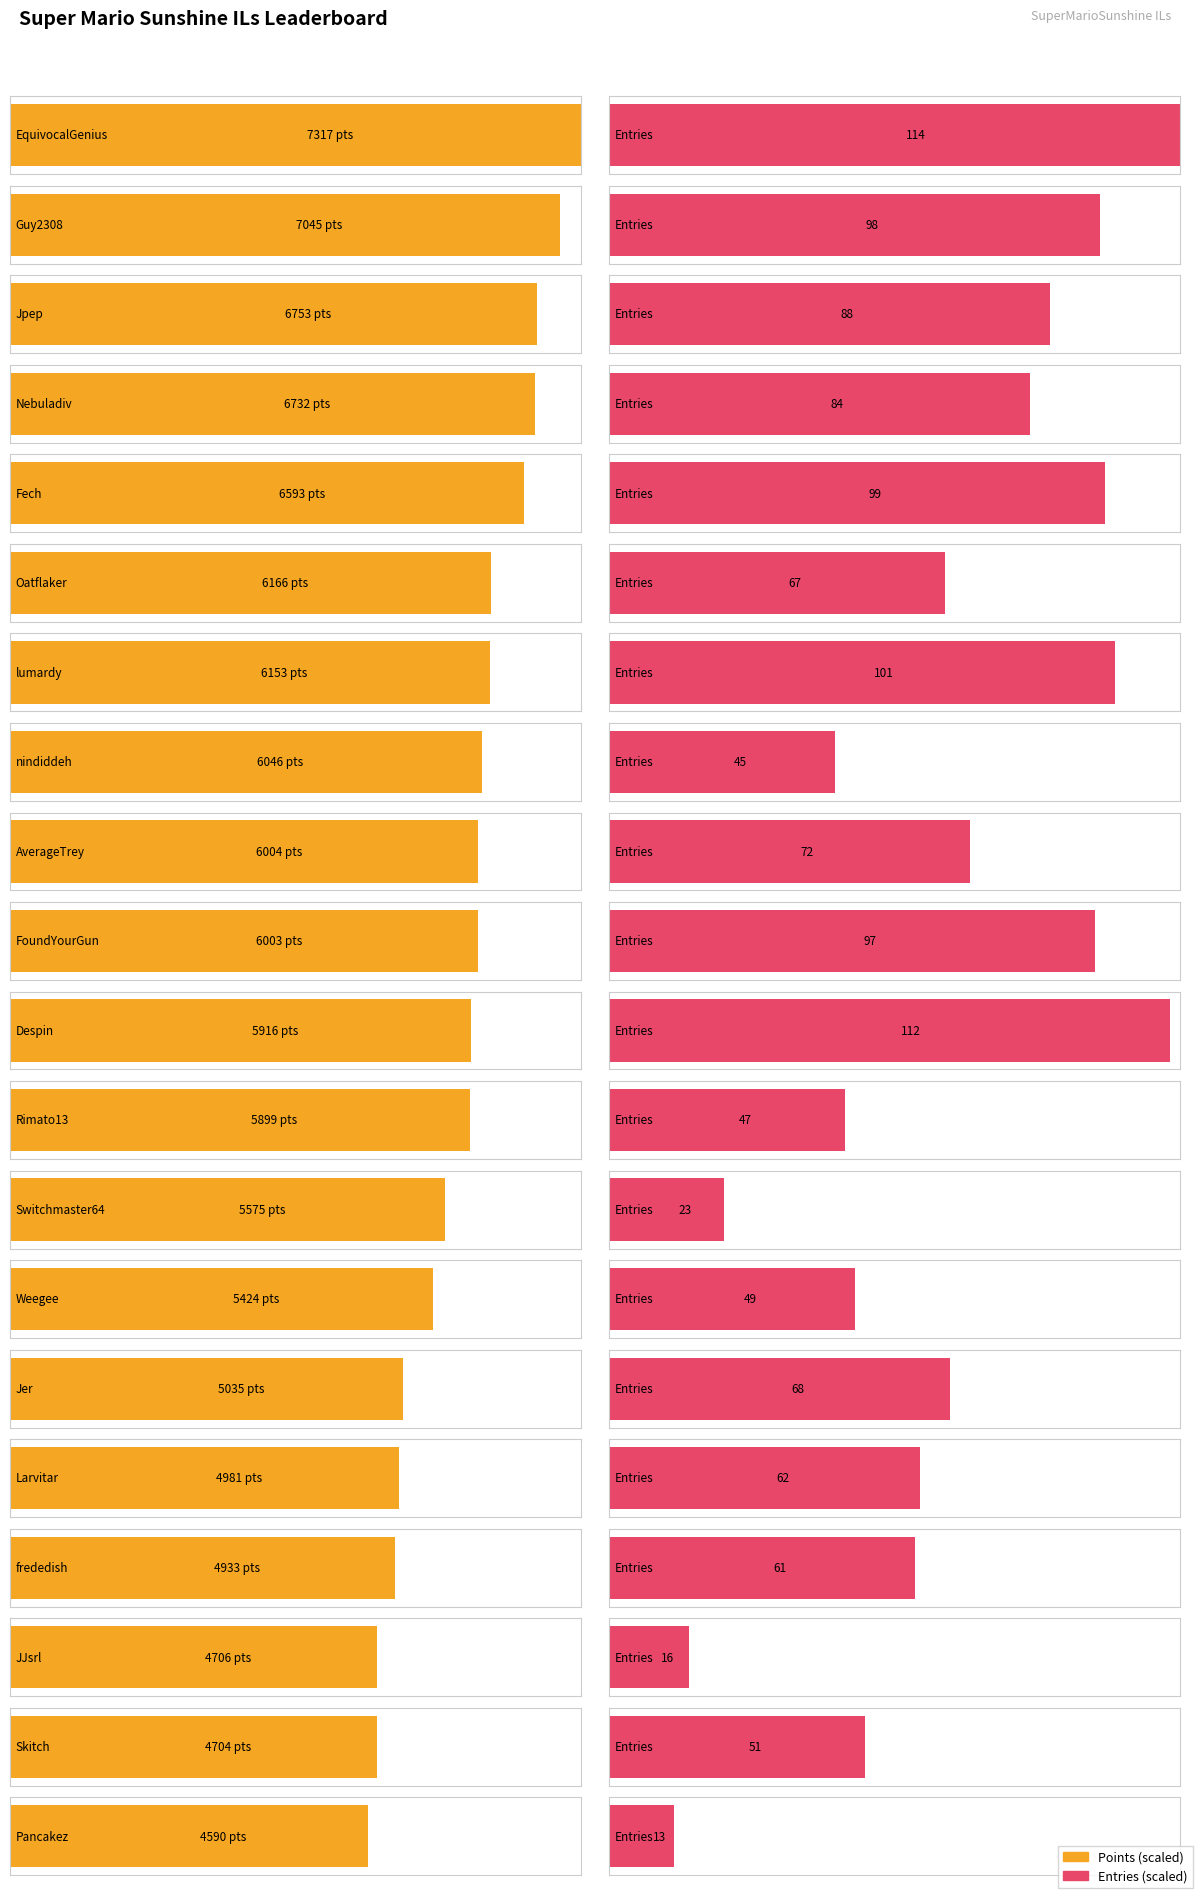

True or false: Medals has a value of 0 at Pancakez.

False